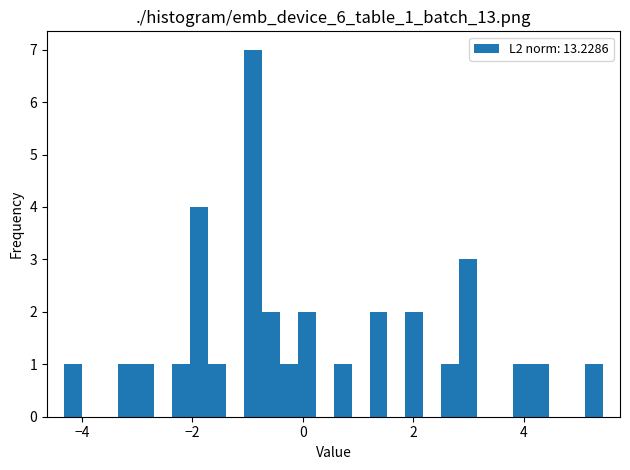

Read against the x-axis, roughly where is the centre of the tallest bar?

-1.0